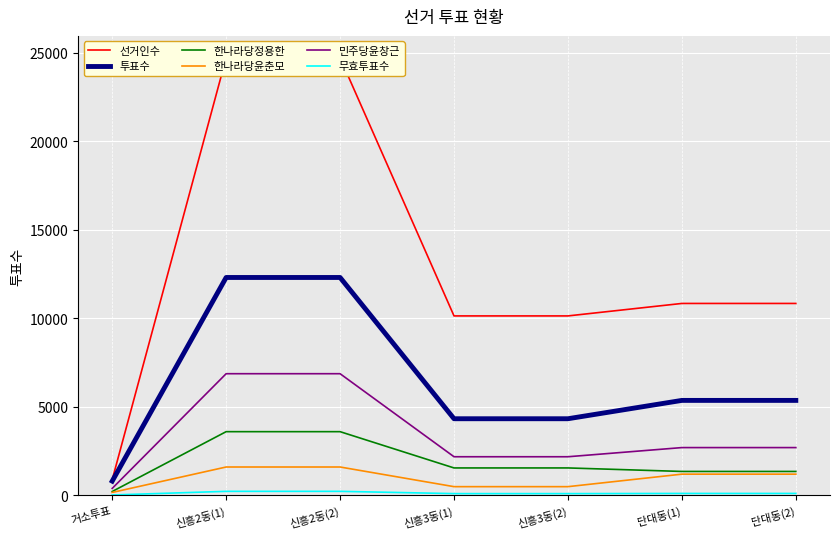

How many lines are shown in the chart?

6